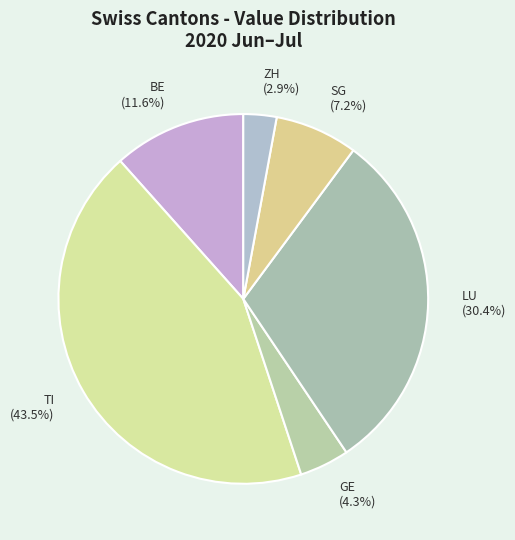

Rank the categories by value from lowest to highest.

ZH, GE, SG, BE, LU, TI